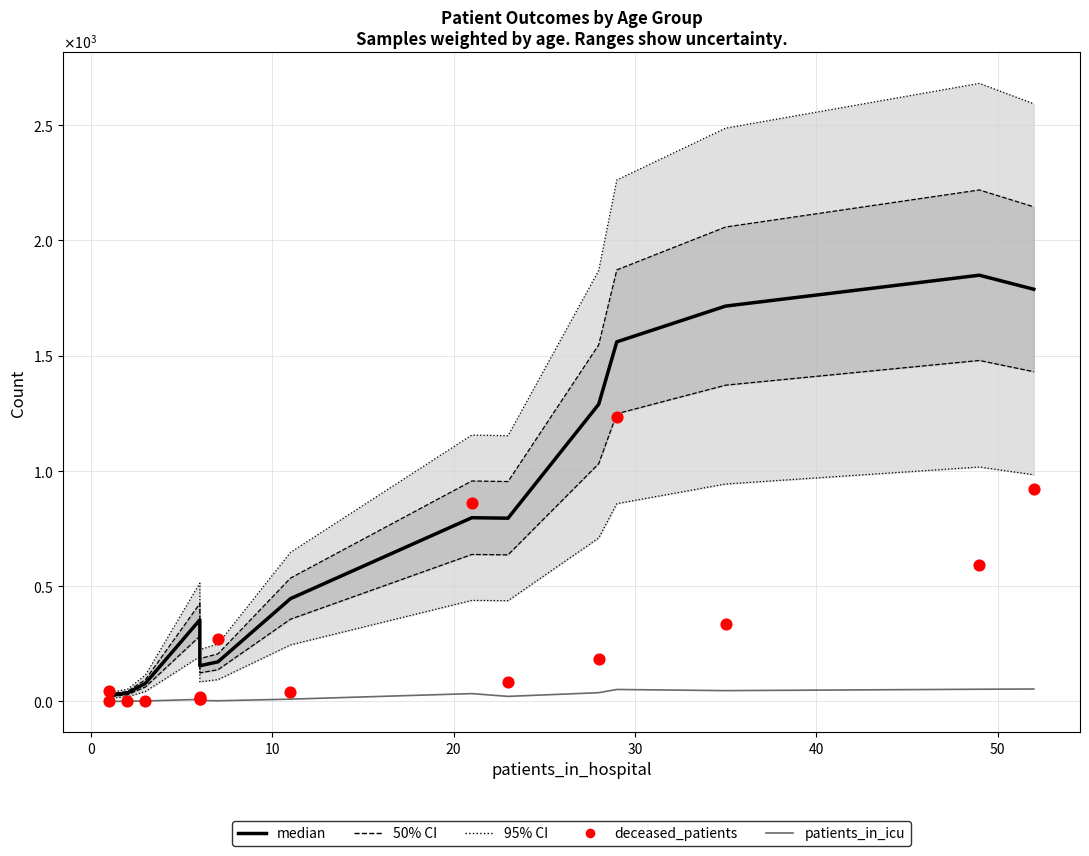

Which series contains the lowest Y value?

patients_in_icu